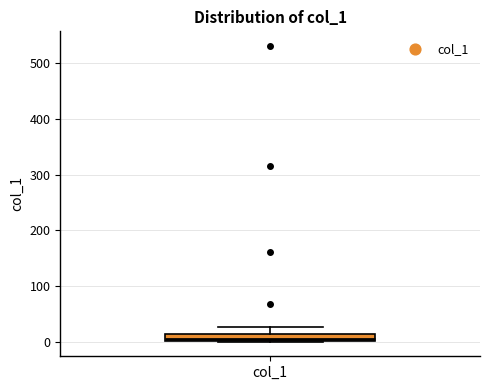

Where is the upper edge of the box for col_1 on the y-axis? The values are not printed on the chart, so give them approximately, as read against the axis.

10